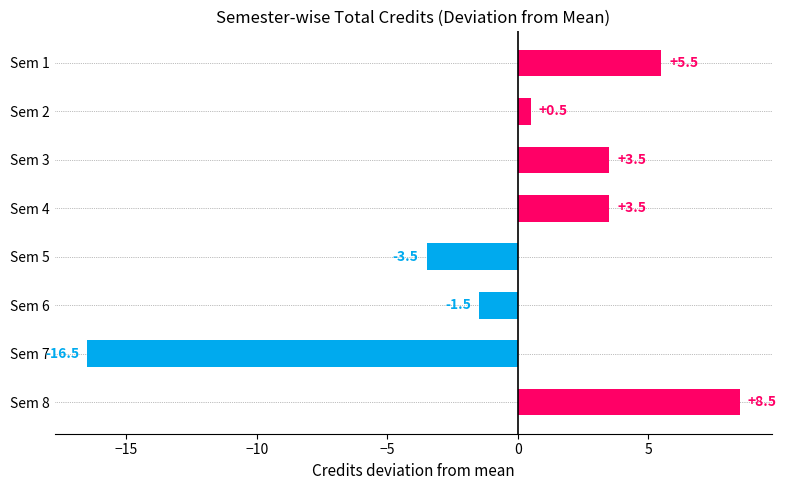

Is it true that the value at Sem 4 is 3.5?

True